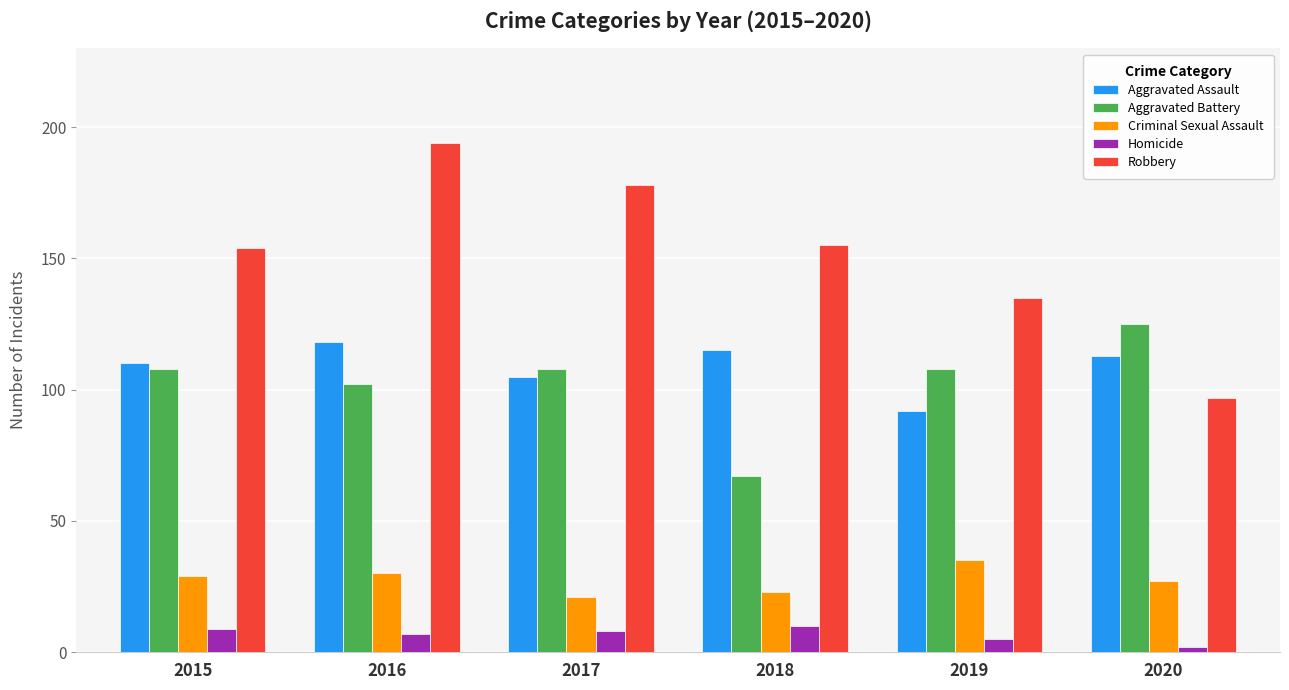

What is the value of the Aggravated Assault bar at the 3rd from the left?

105